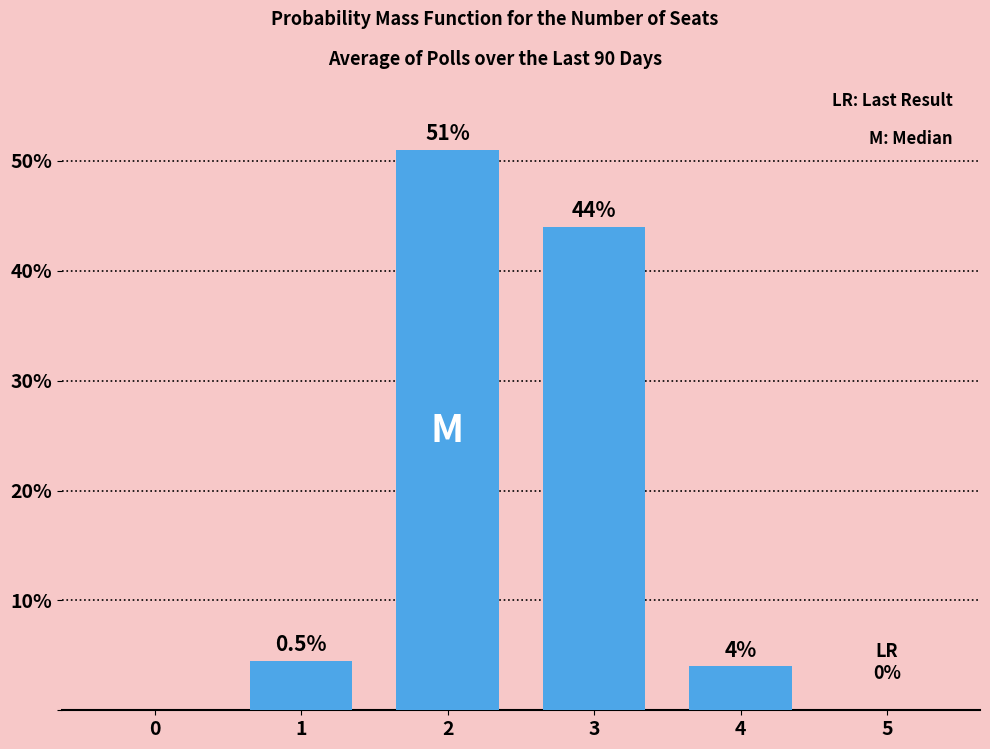

True or false: the data shows 4.5 at 1.

True